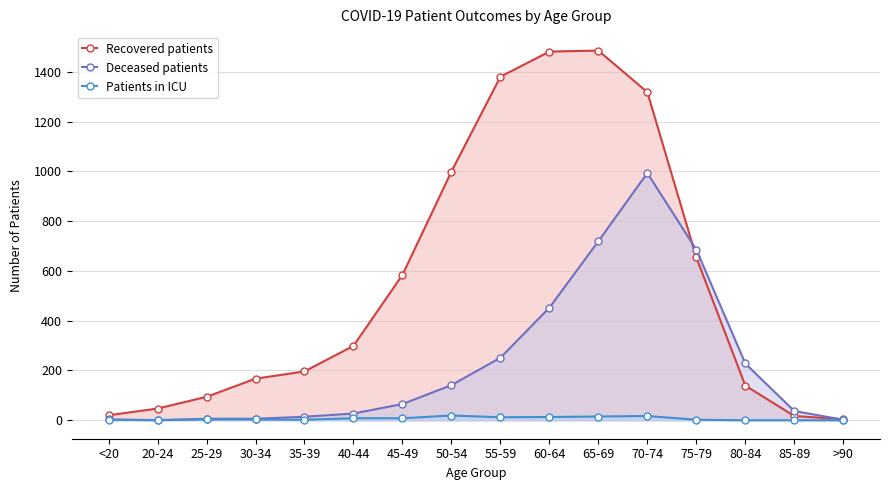

Where do Recovered patients and Deceased patients first cross each other?

70-74 and 75-79